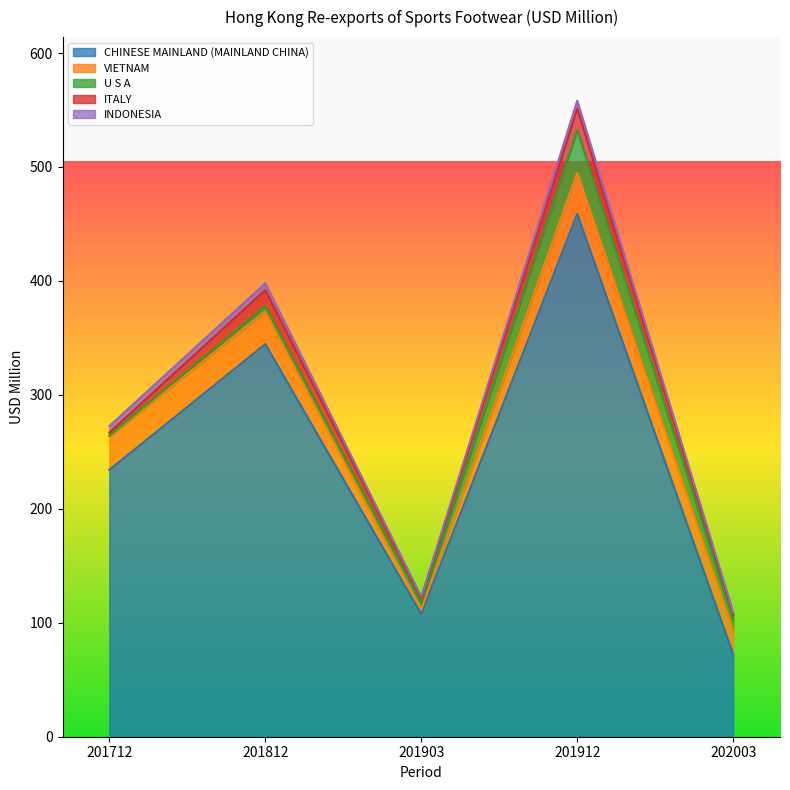

What is the difference between the maximum and second lowest values in the ITALY series?

14.7